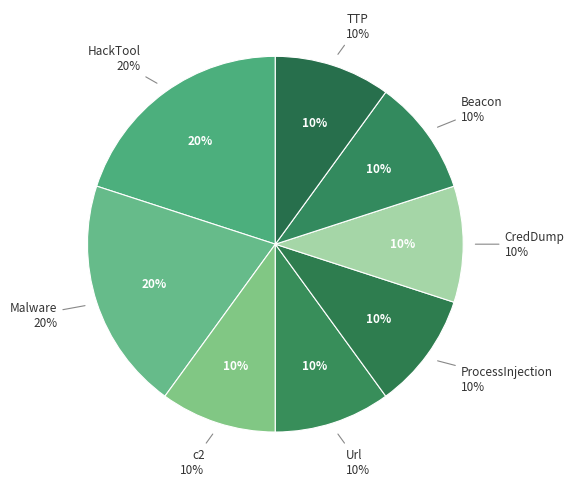

Rank the categories by value from lowest to highest.

c2, Url, ProcessInjection, CredDump, Beacon, TTP, HackTool, Malware